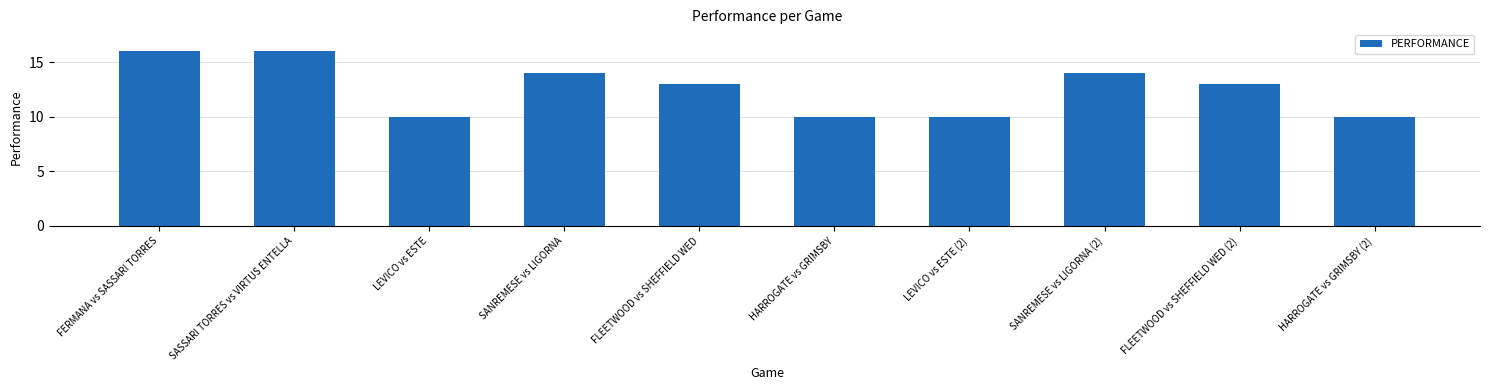

How many series are shown in this chart?

1